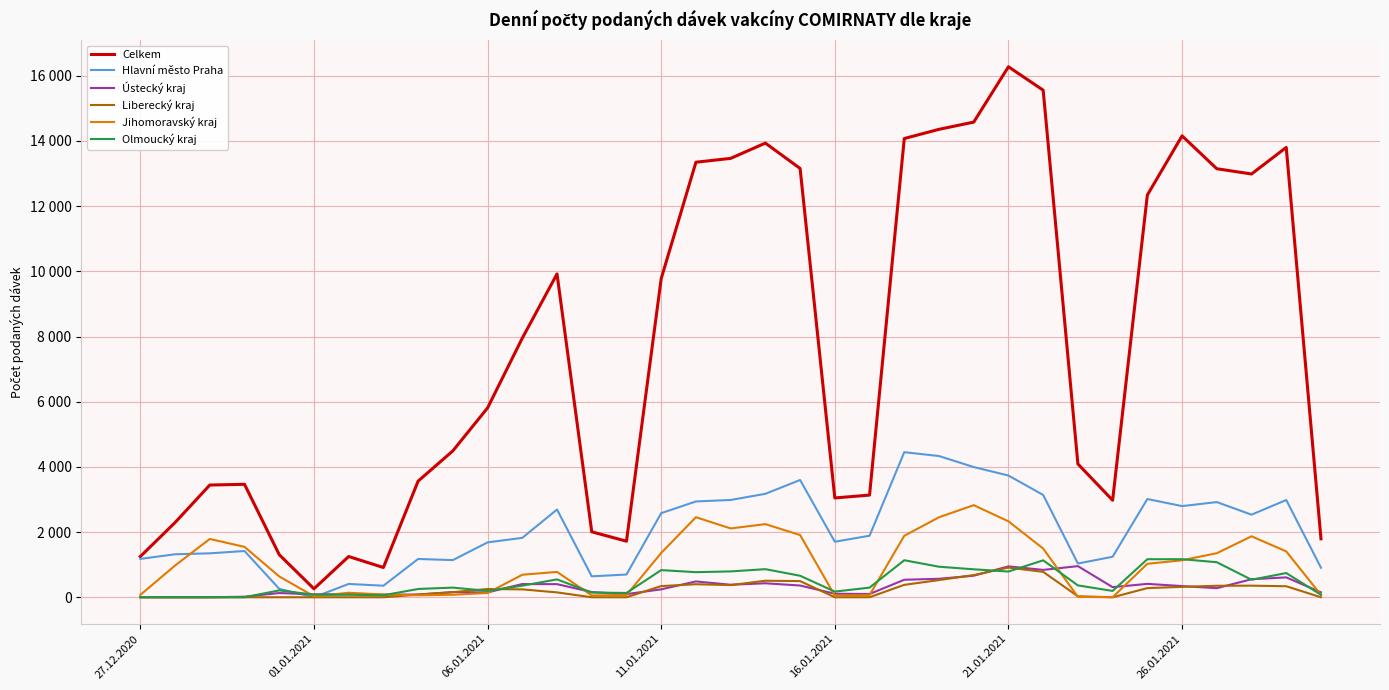

What are all the series names shown in the legend?

Celkem, Hlavní město Praha, Ústecký kraj, Liberecký kraj, Jihomoravský kraj, Olmoucký kraj